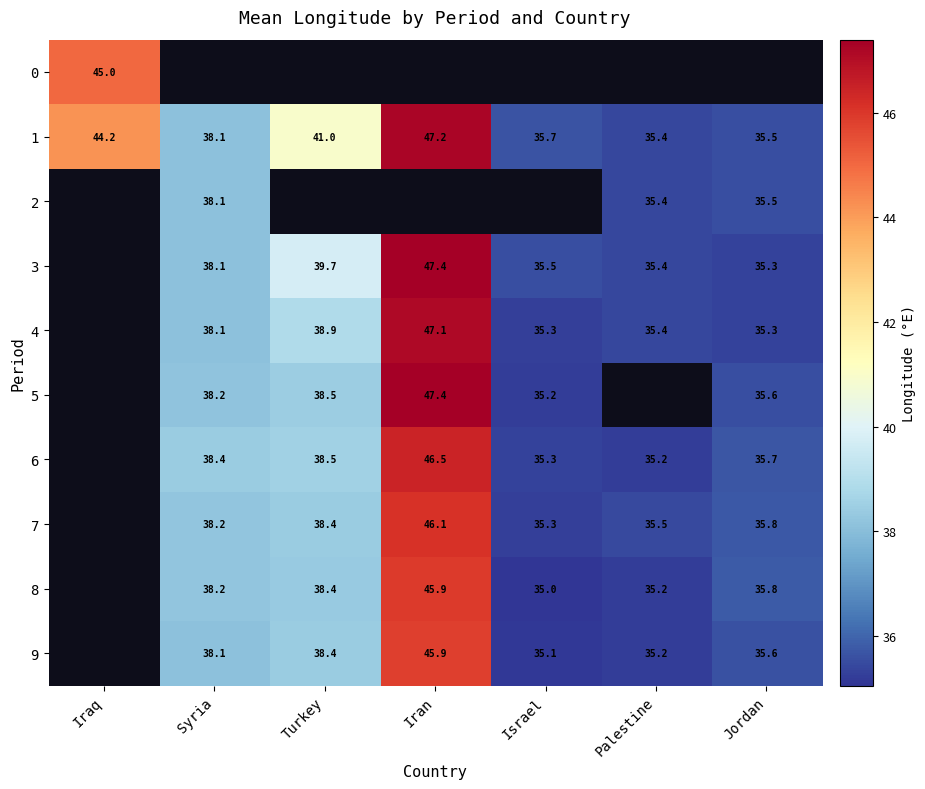

What is the difference between the maximum and minimum values in the 1 series?

11.8